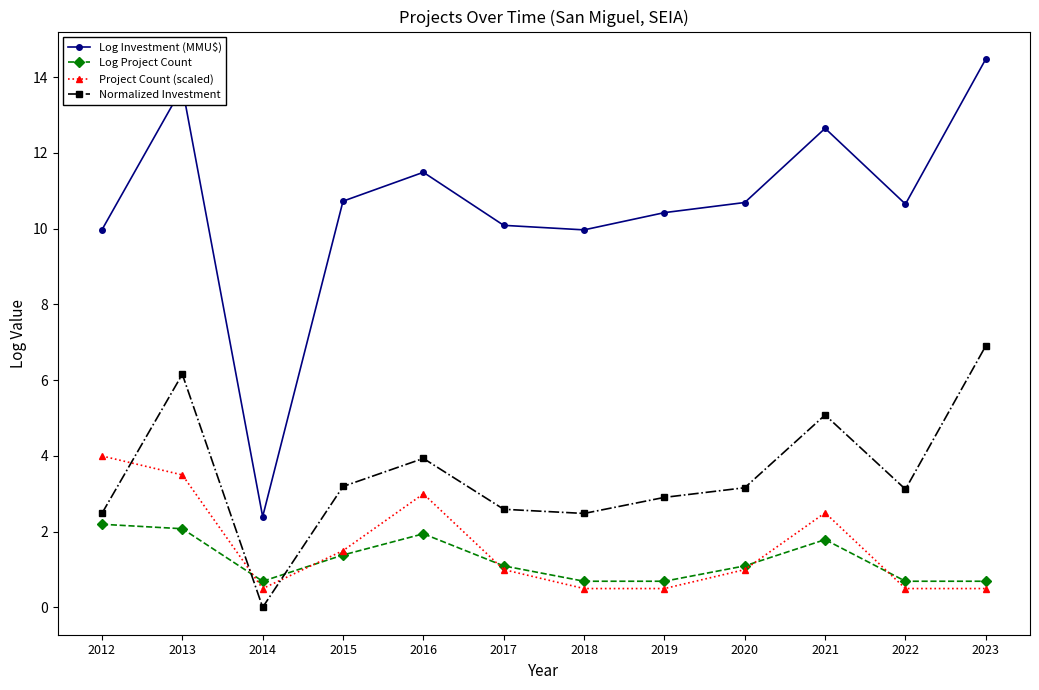

Is it true that Log Project Count equals 0.7 at 2018?

True